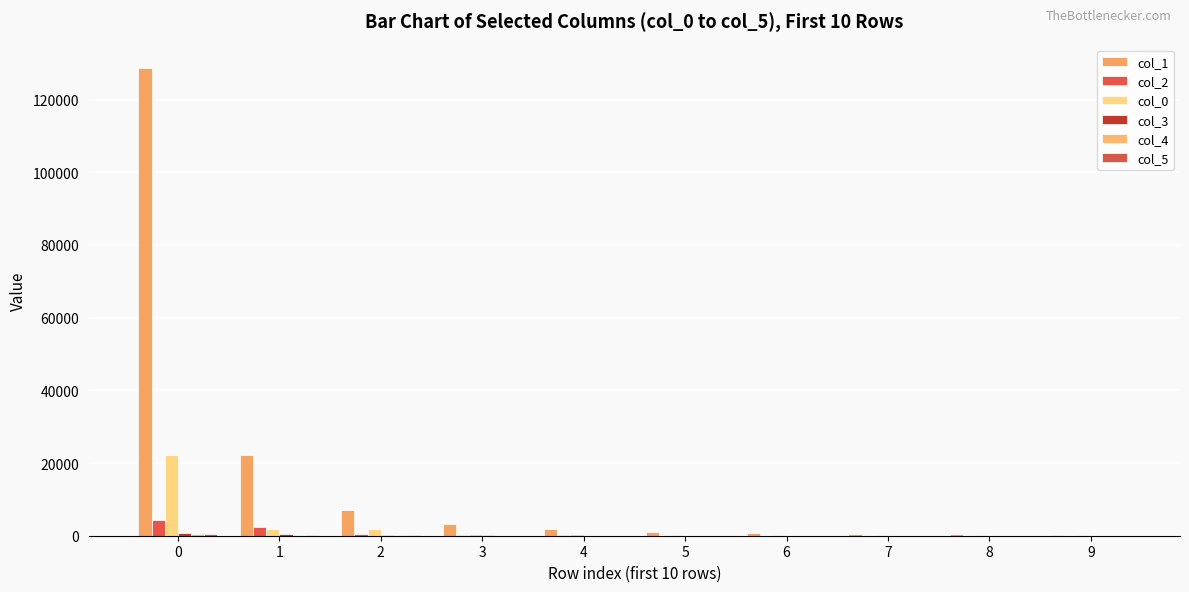

List the labels in order of col_4 value, largest first.

0, 1, 2, 3, 4, 5, 6, 7, 8, 9